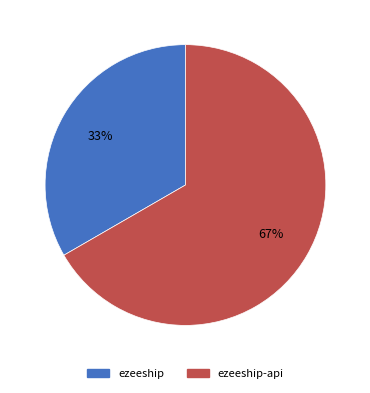

Is there any slice that represents more than half of the pie?

Yes